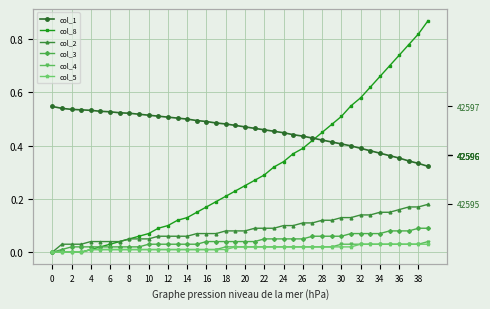

Count the number of data series in this chart.

6